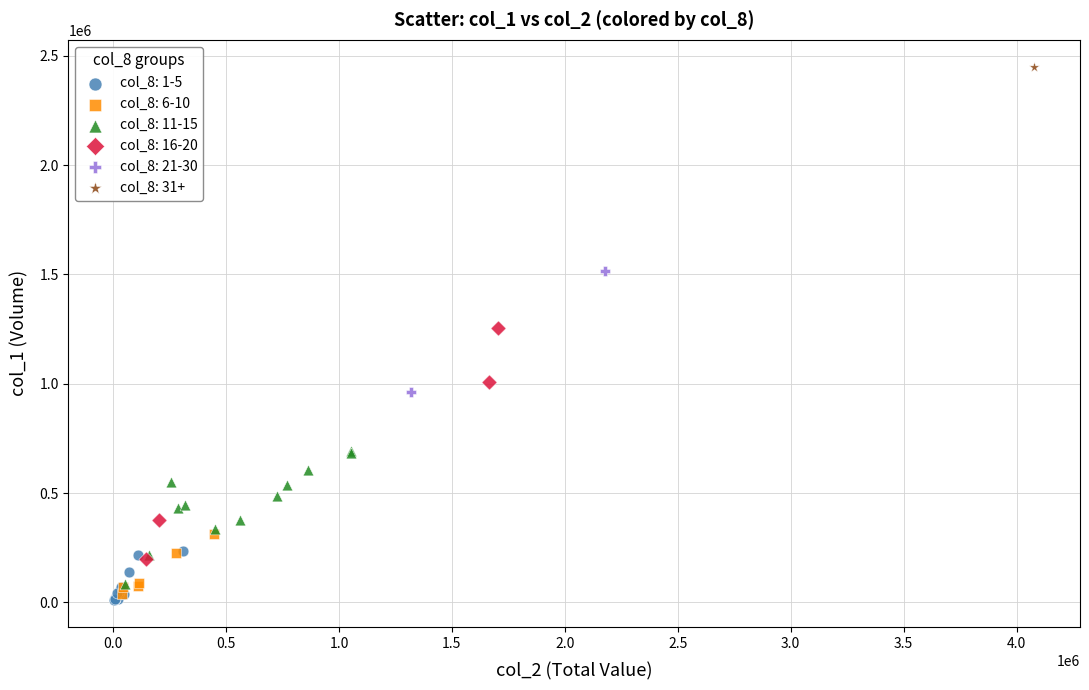

Which series reaches the minimum Y coordinate?

col_8: 1-5